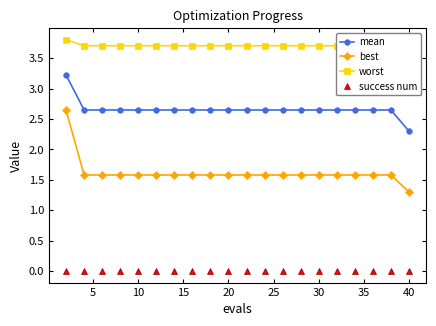

True or false: worst and success num intersect in this chart.

False